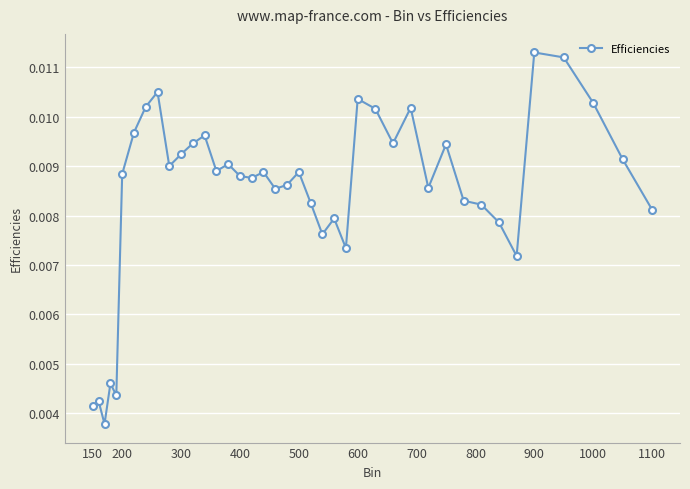

Count the values in the range 0 to 1.

40